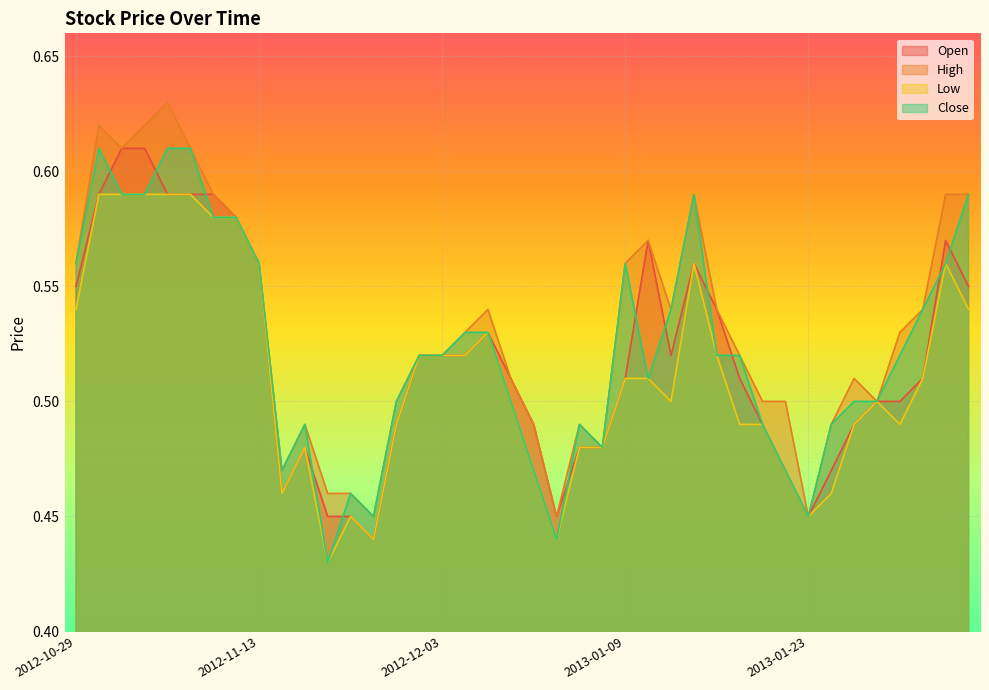

How many lines are shown in the chart?

4